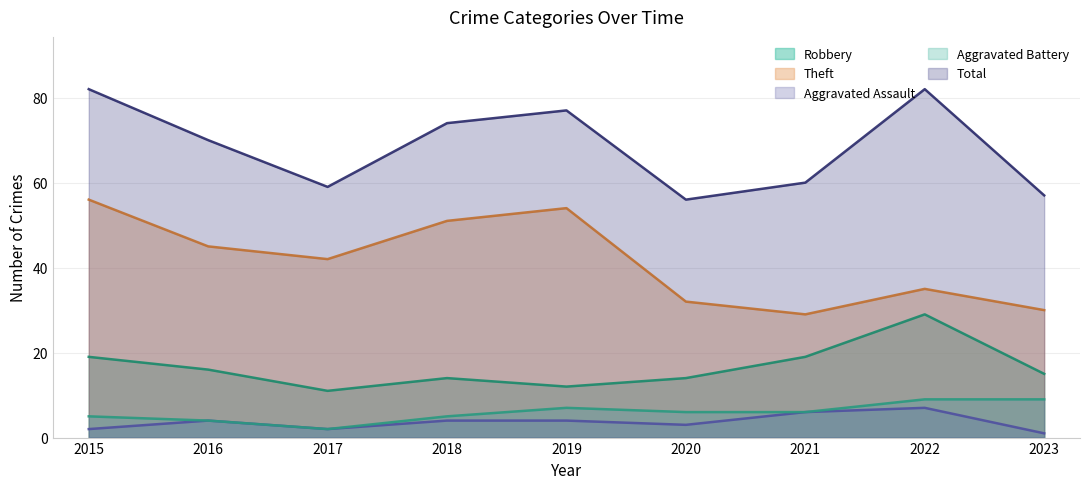

At which category is the sum across all series the highest?

2015